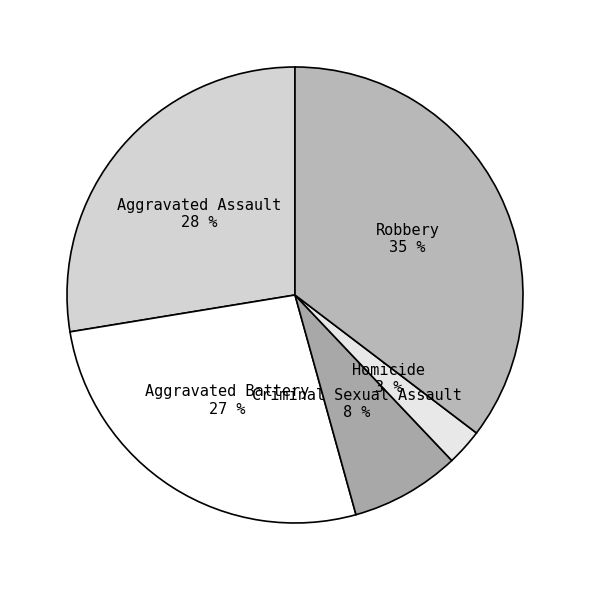

The Aggravated Assault slice represents 28% of the pie. True or false?

True